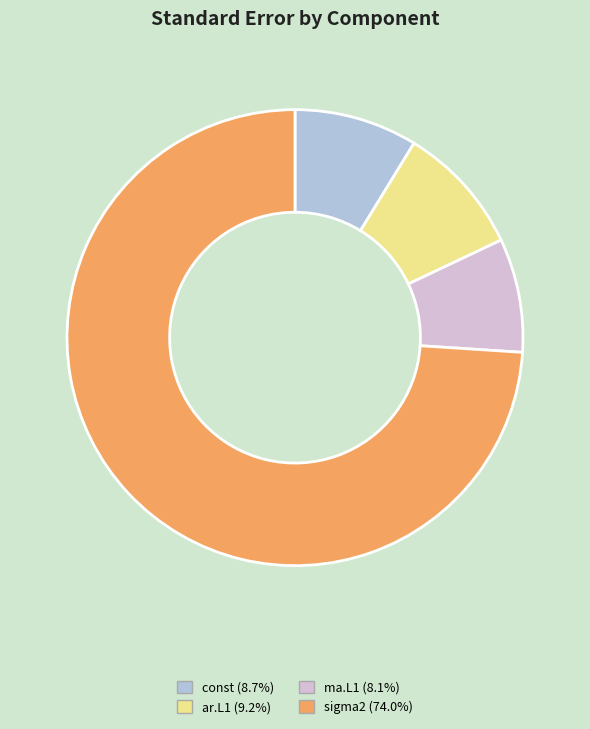

Does sigma2 (74.0%) account for over 50% of the chart?

Yes